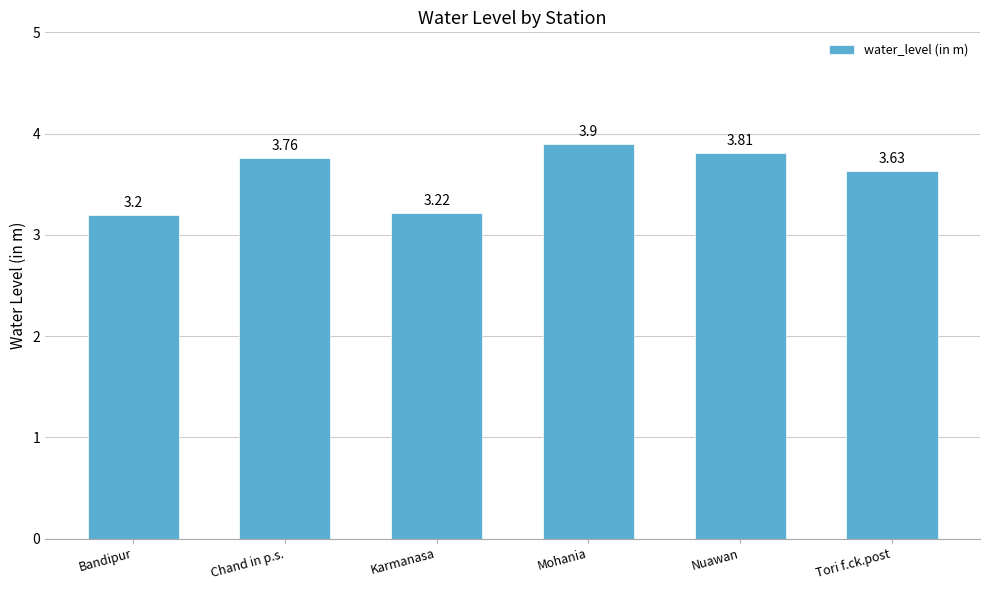

Does the chart contain any negative values?

No